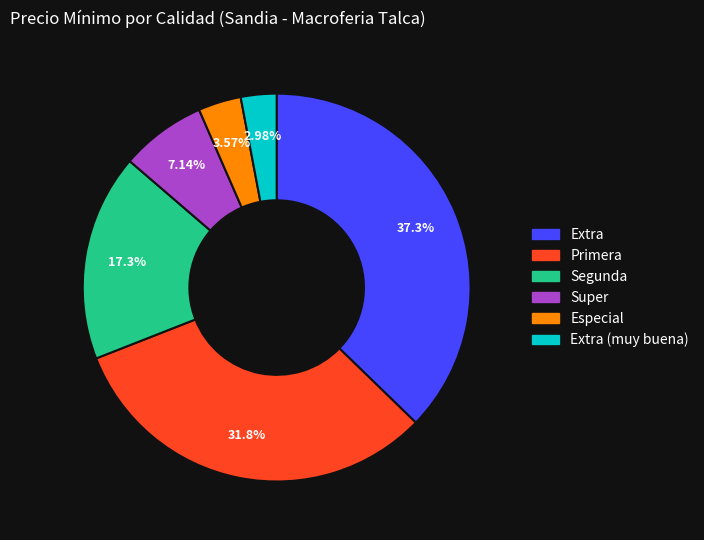

Is there a majority slice in this chart?

No